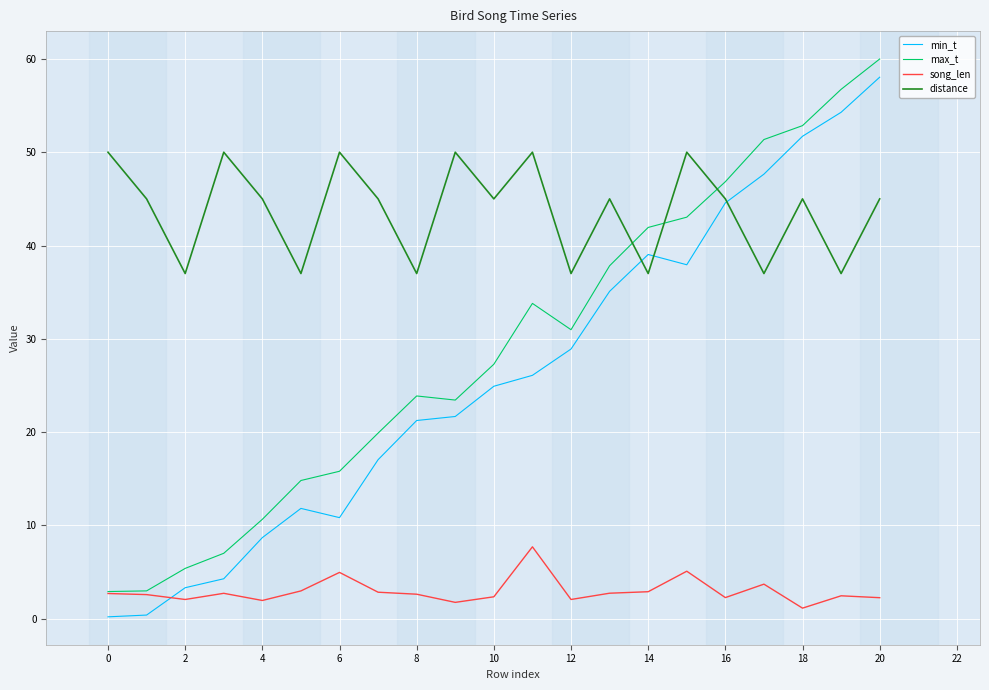

Which series ends up on top after the final intersection of song_len and min_t?

min_t